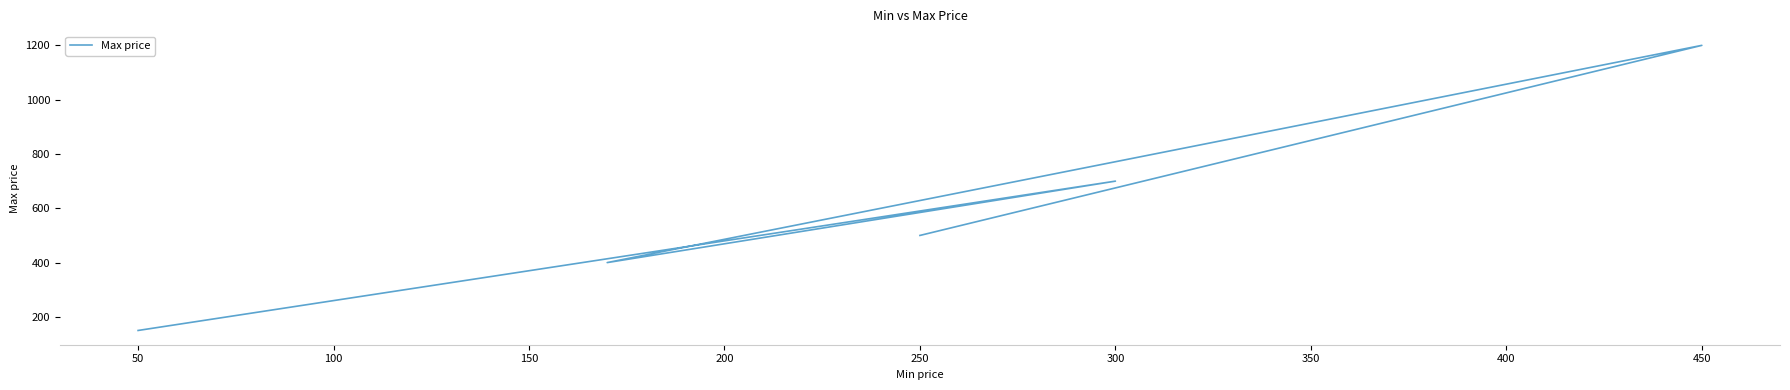

True or false: there are more than 1 points higher than both neighbors.

True